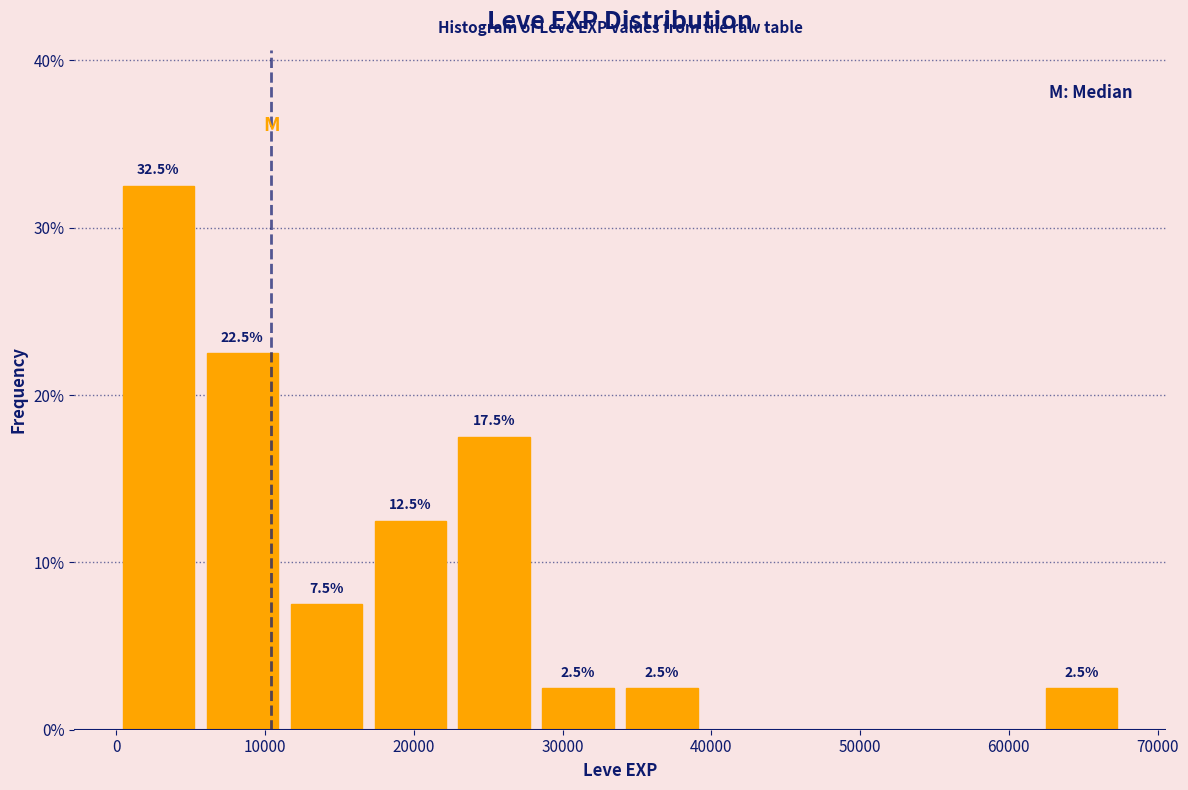

Which range on the x-axis has the tallest bar?

0 to 6000